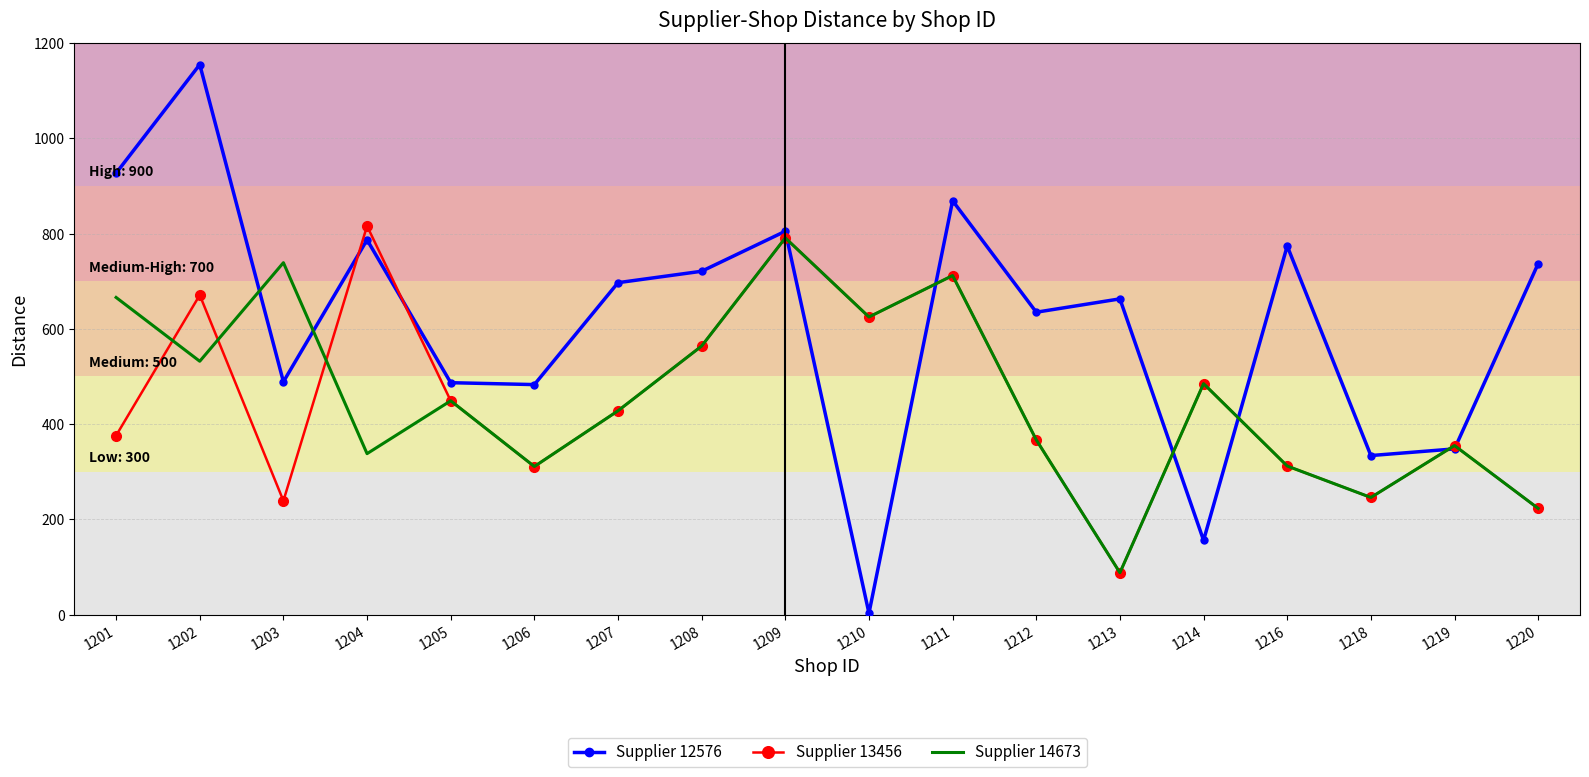

How many interior local peaks does the Supplier 12576 series have?

6